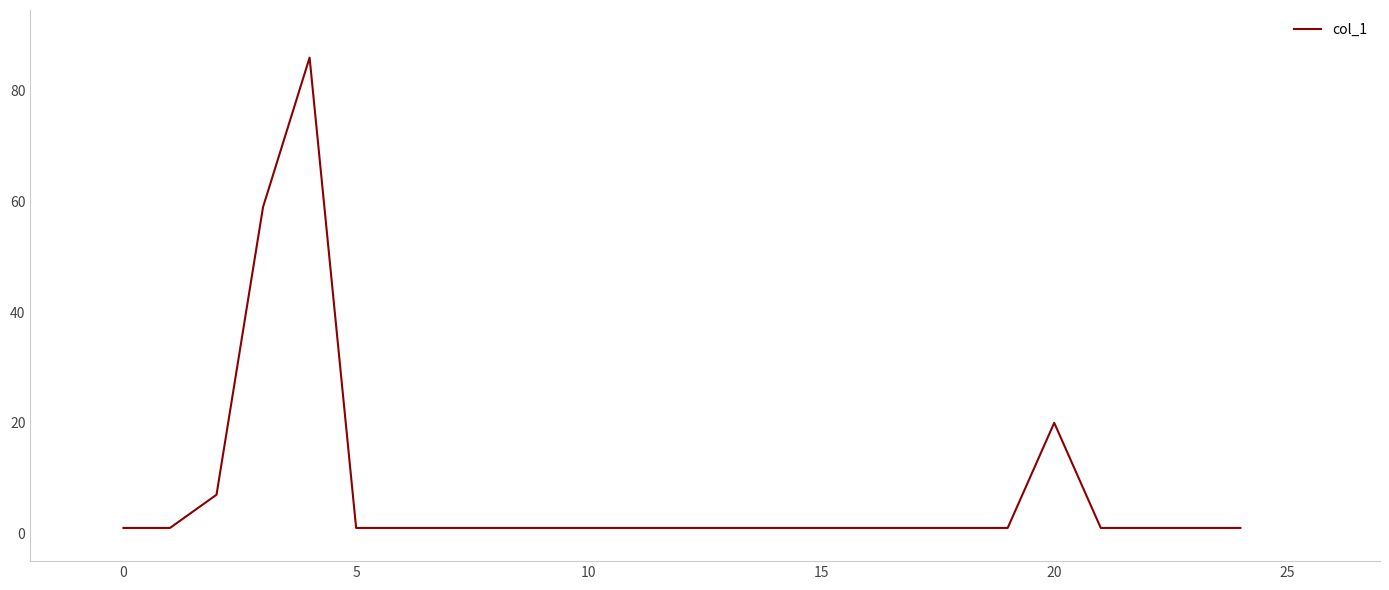

What is the difference between the maximum and minimum values?

85